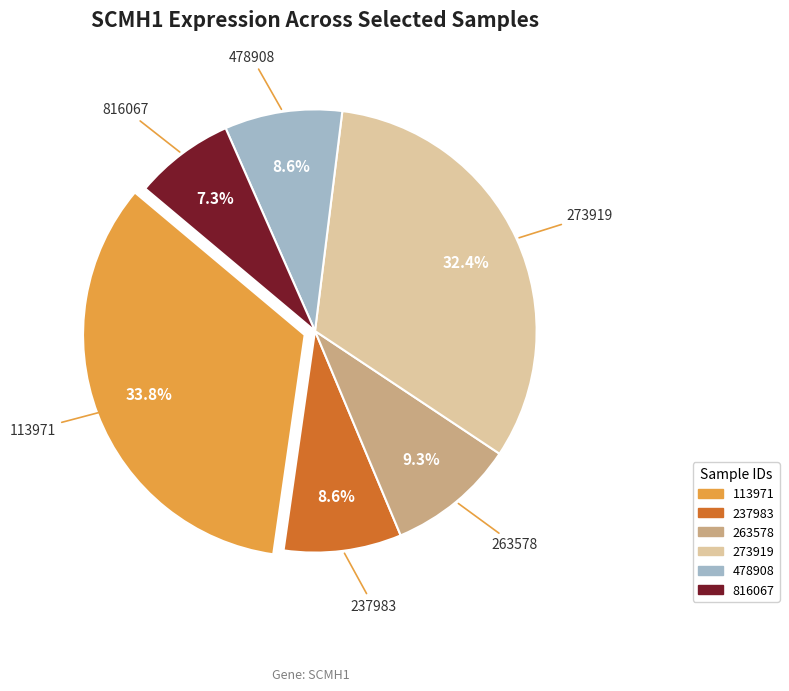

Is there a majority slice in this chart?

No